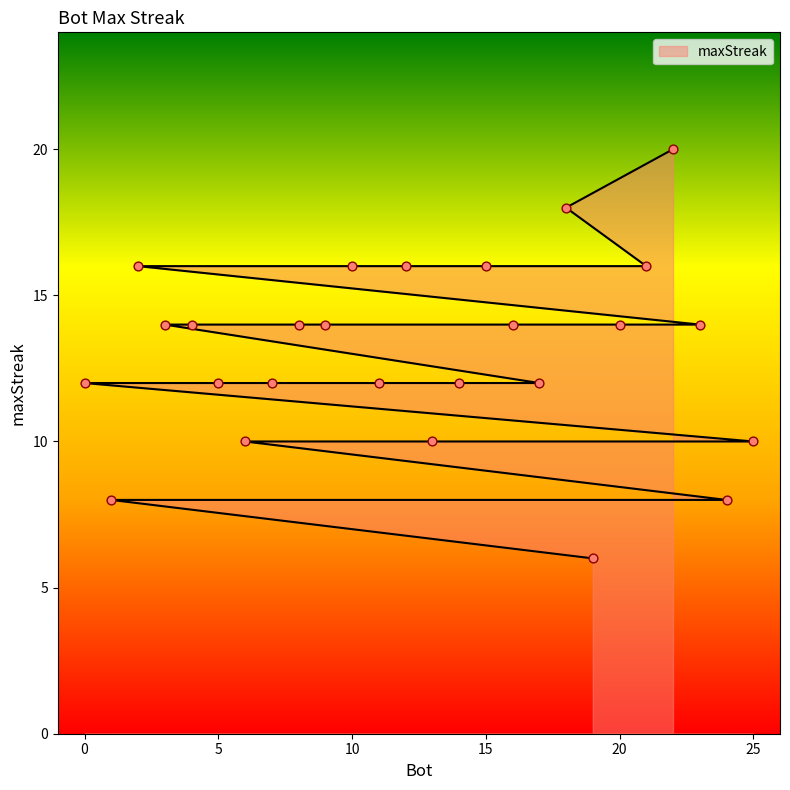

Between 6 and 1, which is larger?

6